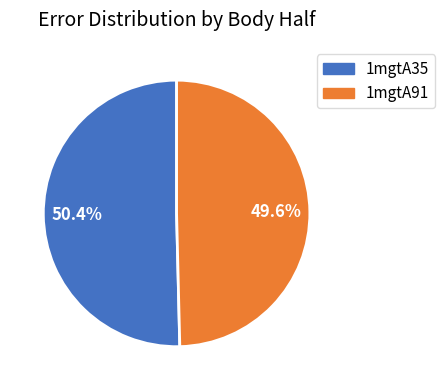

True or false: 1mgtA35 accounts for 50% of the total.

True